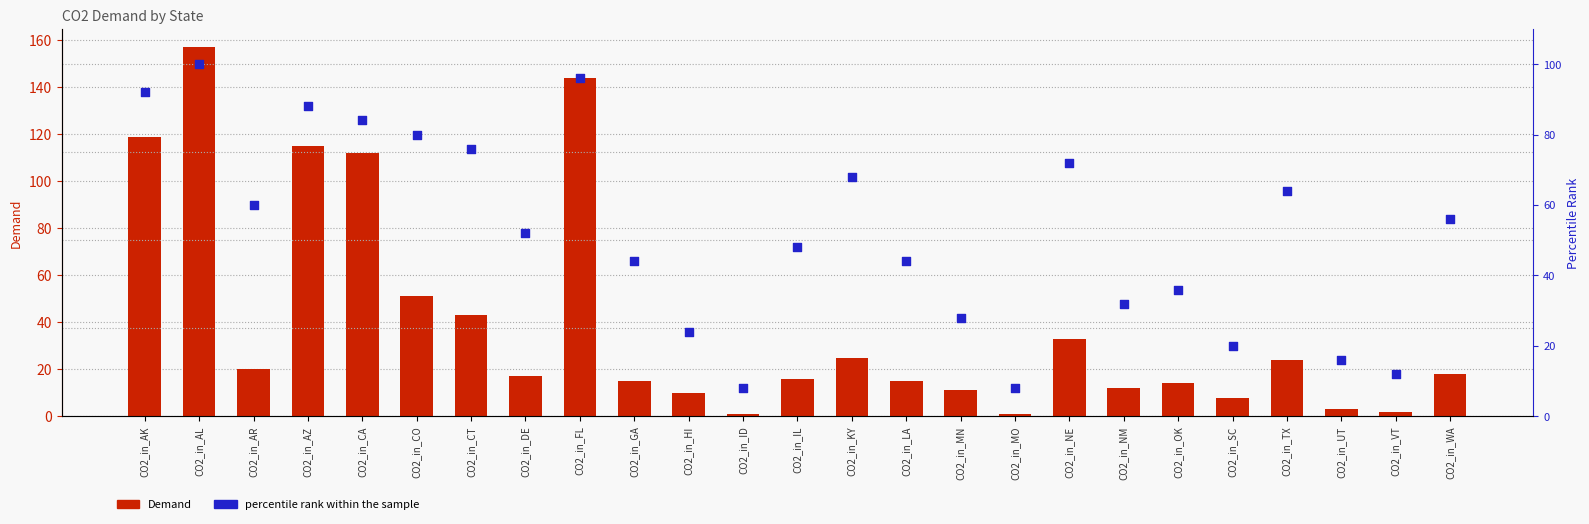

Is the value of percentile rank within the sample at CO2_in_IL greater than the value of Demand at CO2_in_WA?

Yes